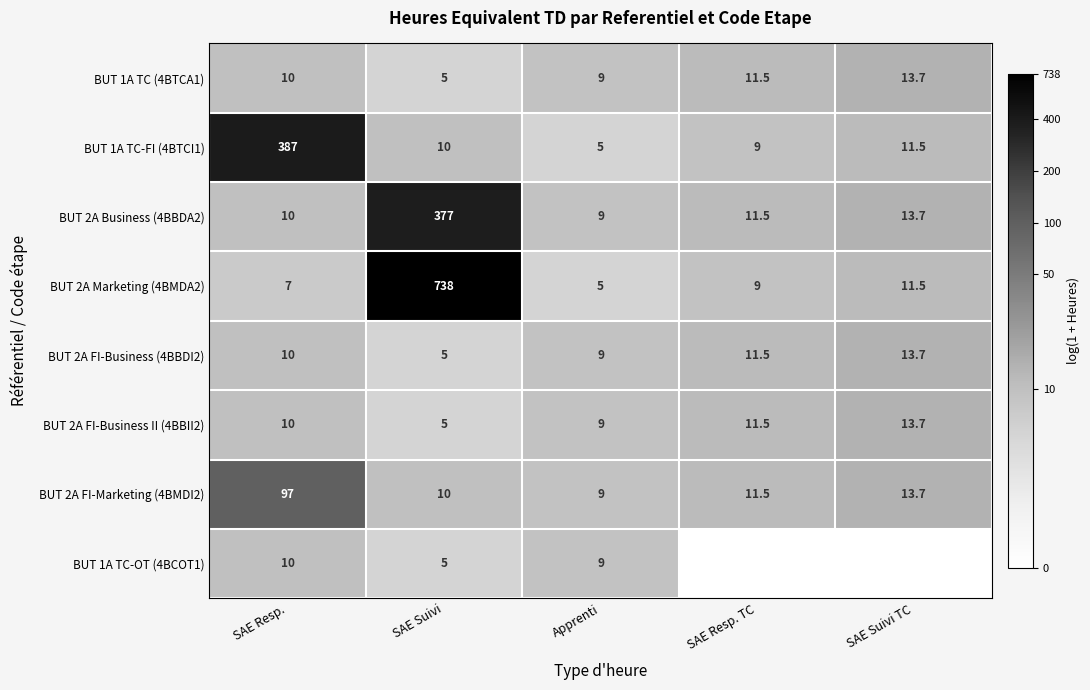

What is the spread (max minus min) of values at SAE Suivi?

733.0